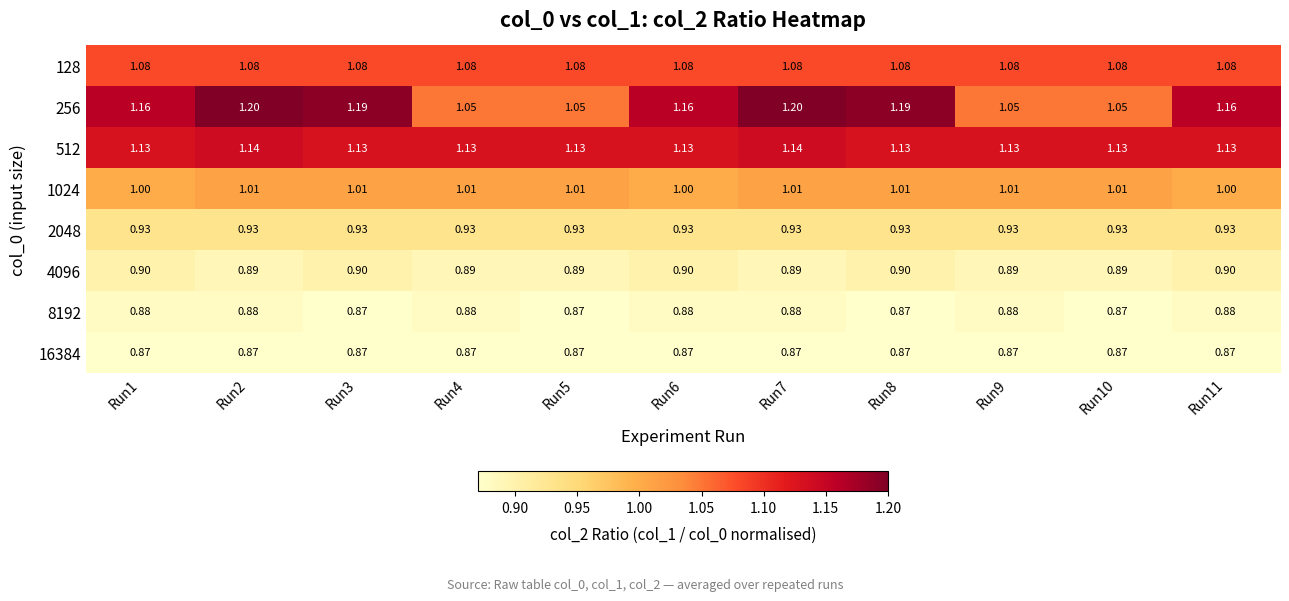

Reading left to right, what are all the values shown in this chart?

128: Run1=1.1	Run2=1.1	Run3=1.1	Run4=1.1	Run5=1.1	Run6=1.1	Run7=1.1	Run8=1.1	Run9=1.1	Run10=1.1	Run11=1.1
256: Run1=1.2	Run2=1.2	Run3=1.2	Run4=1.1	Run5=1.1	Run6=1.2	Run7=1.2	Run8=1.2	Run9=1.1	Run10=1.1	Run11=1.2
512: Run1=1.1	Run2=1.1	Run3=1.1	Run4=1.1	Run5=1.1	Run6=1.1	Run7=1.1	Run8=1.1	Run9=1.1	Run10=1.1	Run11=1.1
1024: Run1=1.0	Run2=1.0	Run3=1.0	Run4=1.0	Run5=1.0	Run6=1.0	Run7=1.0	Run8=1.0	Run9=1.0	Run10=1.0	Run11=1.0
2048: Run1=0.9	Run2=0.9	Run3=0.9	Run4=0.9	Run5=0.9	Run6=0.9	Run7=0.9	Run8=0.9	Run9=0.9	Run10=0.9	Run11=0.9
4096: Run1=0.9	Run2=0.9	Run3=0.9	Run4=0.9	Run5=0.9	Run6=0.9	Run7=0.9	Run8=0.9	Run9=0.9	Run10=0.9	Run11=0.9
8192: Run1=0.9	Run2=0.9	Run3=0.9	Run4=0.9	Run5=0.9	Run6=0.9	Run7=0.9	Run8=0.9	Run9=0.9	Run10=0.9	Run11=0.9
16384: Run1=0.9	Run2=0.9	Run3=0.9	Run4=0.9	Run5=0.9	Run6=0.9	Run7=0.9	Run8=0.9	Run9=0.9	Run10=0.9	Run11=0.9